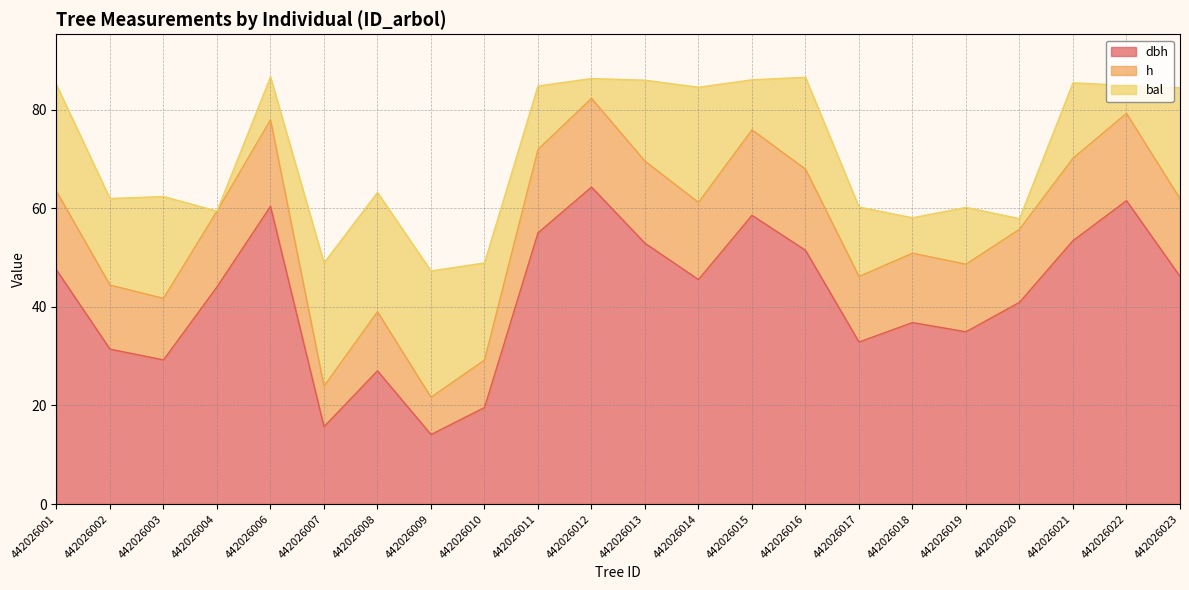

What is the total value across all series at 442026012?

86.3